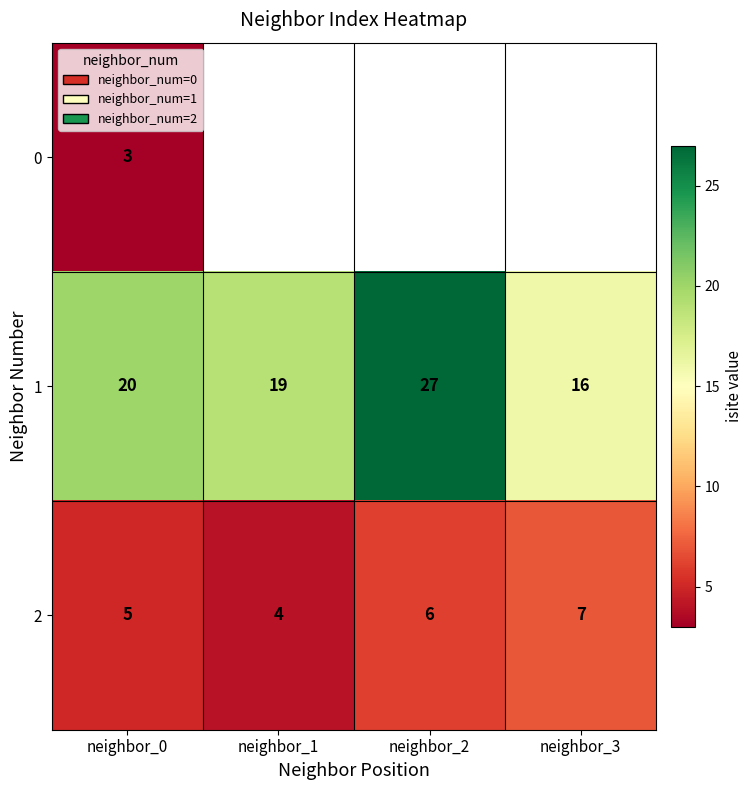

What is the sum of the 1 values at neighbor_0 and neighbor_2?

47